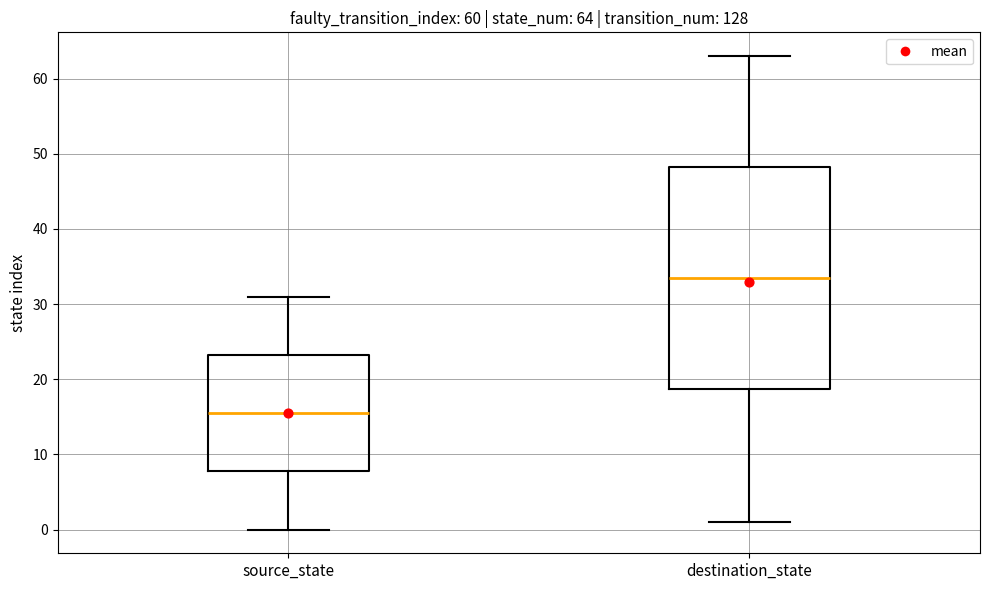

Which box is the tallest, from its lower edge to its upper edge?

destination_state